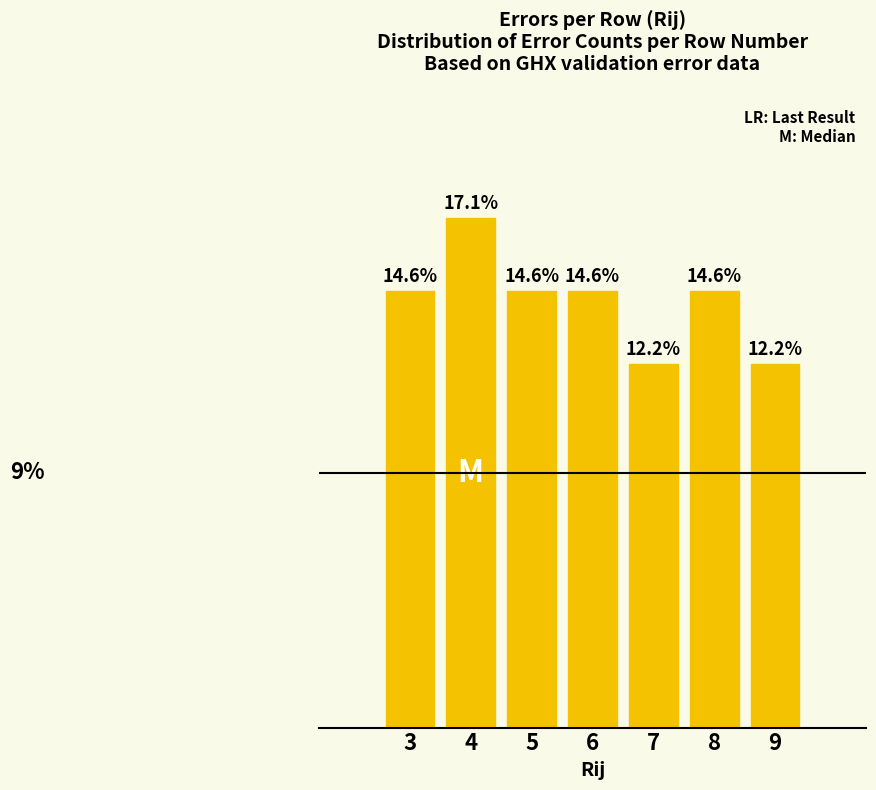

Are the bars horizontal?

No